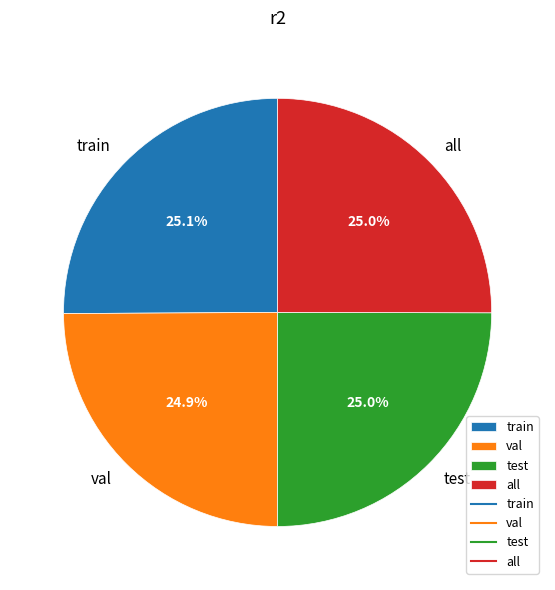

What is the total percentage of val and train?

50.0%